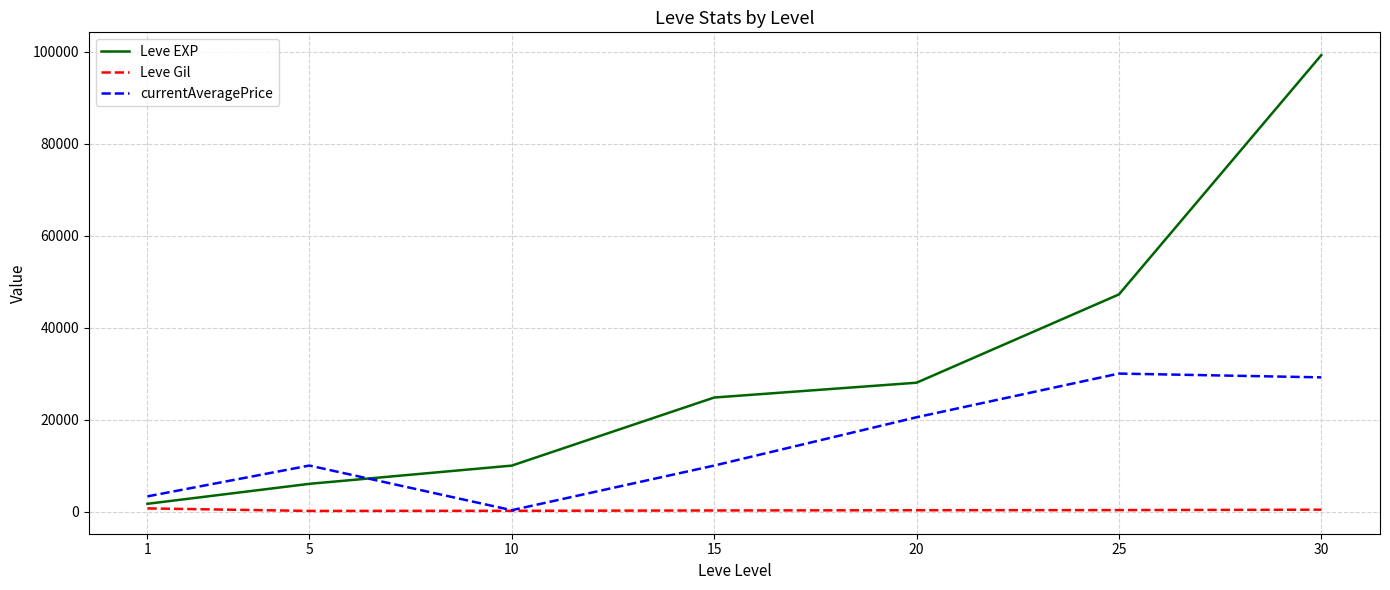

Is the value of Leve EXP at 25 greater than the value of currentAveragePrice at 5?

Yes